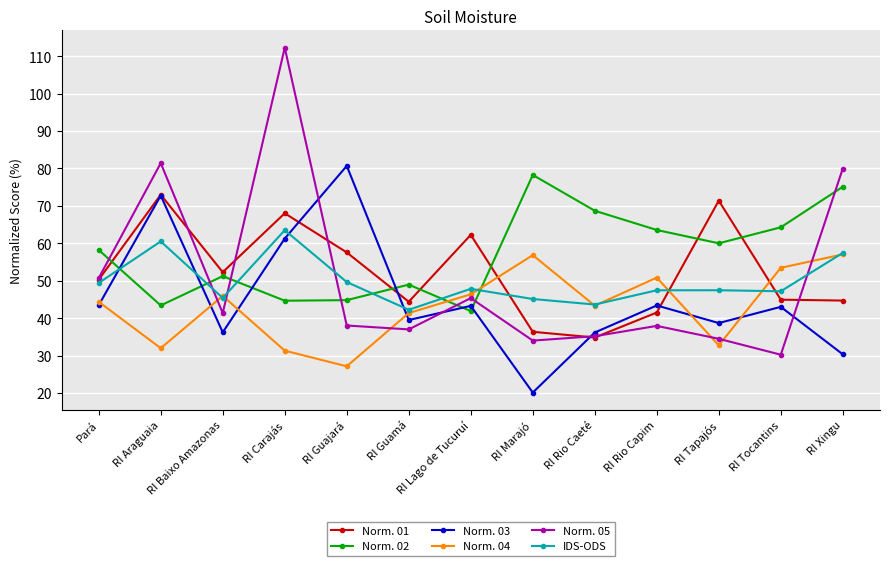

How many intersections are there between Norm. 02 and IDS-ODS?

6